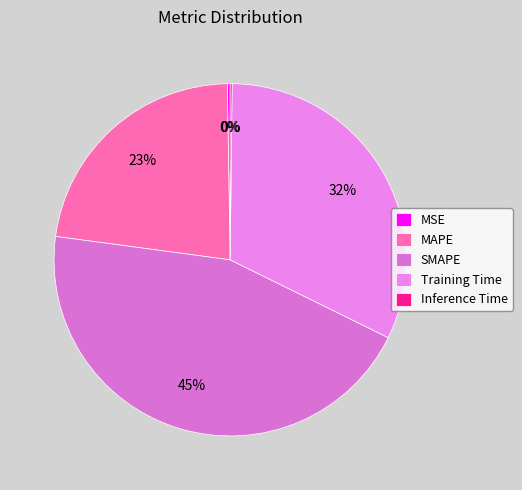

Rank the categories by value from highest to lowest.

SMAPE, Training Time, MAPE, MSE, Inference Time